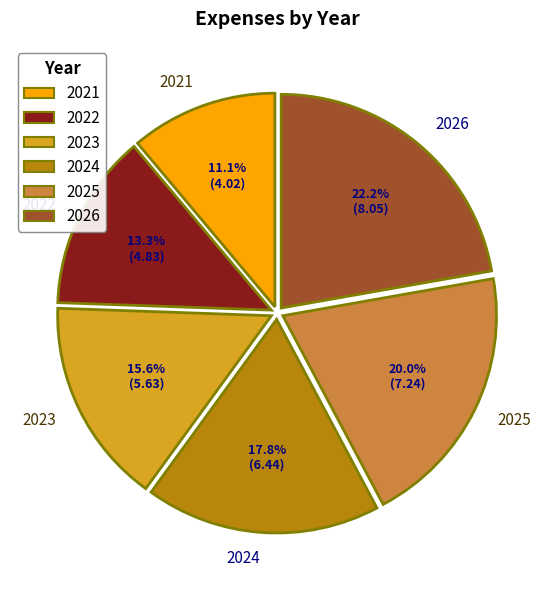

To the nearest percent, what is the difference between the 2022 and 2021 slice percentages?

2%